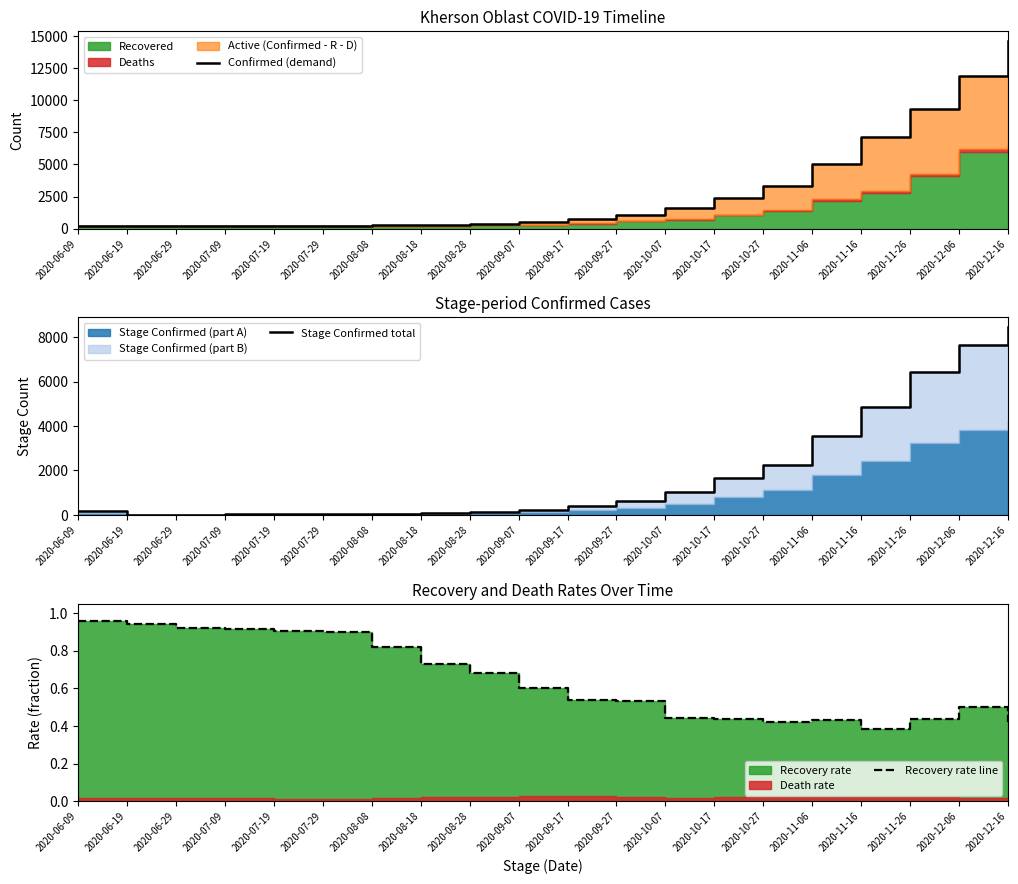

Reading right to left, extract all data points from this chart.

Confirmed (demand): 2020-12-16=14643.0	2020-12-06=11915.0	2020-11-26=9345.0	2020-11-16=7126.0	2020-11-06=5027.0	2020-10-27=3344.0	2020-10-17=2380.0	2020-10-07=1591.0	2020-09-27=1049.0	2020-09-17=737.0	2020-09-07=500.0	2020-08-28=374.0	2020-08-18=304.0	2020-08-08=259.0	2020-07-29=224.0	2020-07-19=213.0	2020-07-09=201.0	2020-06-29=191.0	2020-06-19=185.0	2020-06-09=179.0
Stage Confirmed total: 2020-12-16=8459.0	2020-12-06=7639.0	2020-11-26=6449.0	2020-11-16=4844.0	2020-11-06=3551.0	2020-10-27=2253.0	2020-10-17=1648.0	2020-10-07=1009.0	2020-09-27=632.0	2020-09-17=421.0	2020-09-07=236.0	2020-08-28=147.0	2020-08-18=87.0	2020-08-08=55.0	2020-07-29=28.0	2020-07-19=26.0	2020-07-09=22.0	2020-06-29=14.0	2020-06-19=10.0	2020-06-09=179.0
Recovery rate line: 2020-12-16=0.4	2020-12-06=0.5	2020-11-26=0.4	2020-11-16=0.4	2020-11-06=0.4	2020-10-27=0.4	2020-10-17=0.4	2020-10-07=0.4	2020-09-27=0.5	2020-09-17=0.5	2020-09-07=0.6	2020-08-28=0.7	2020-08-18=0.7	2020-08-08=0.8	2020-07-29=0.9	2020-07-19=0.9	2020-07-09=0.9	2020-06-29=0.9	2020-06-19=0.9	2020-06-09=1.0